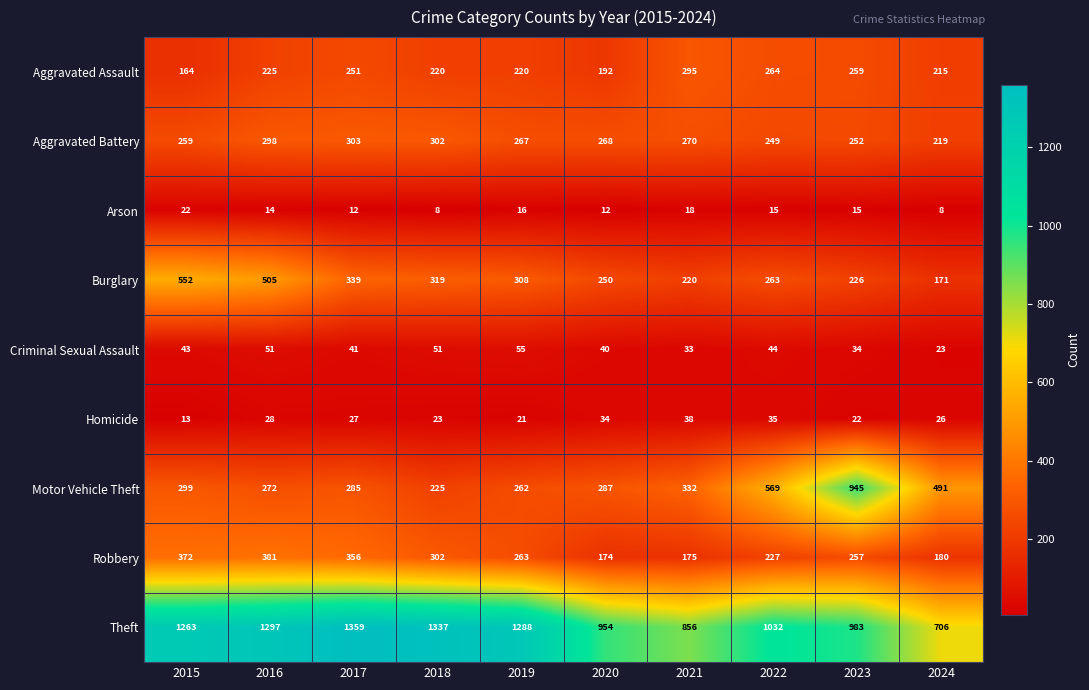

Which category has the lowest value in the Theft series?

2024